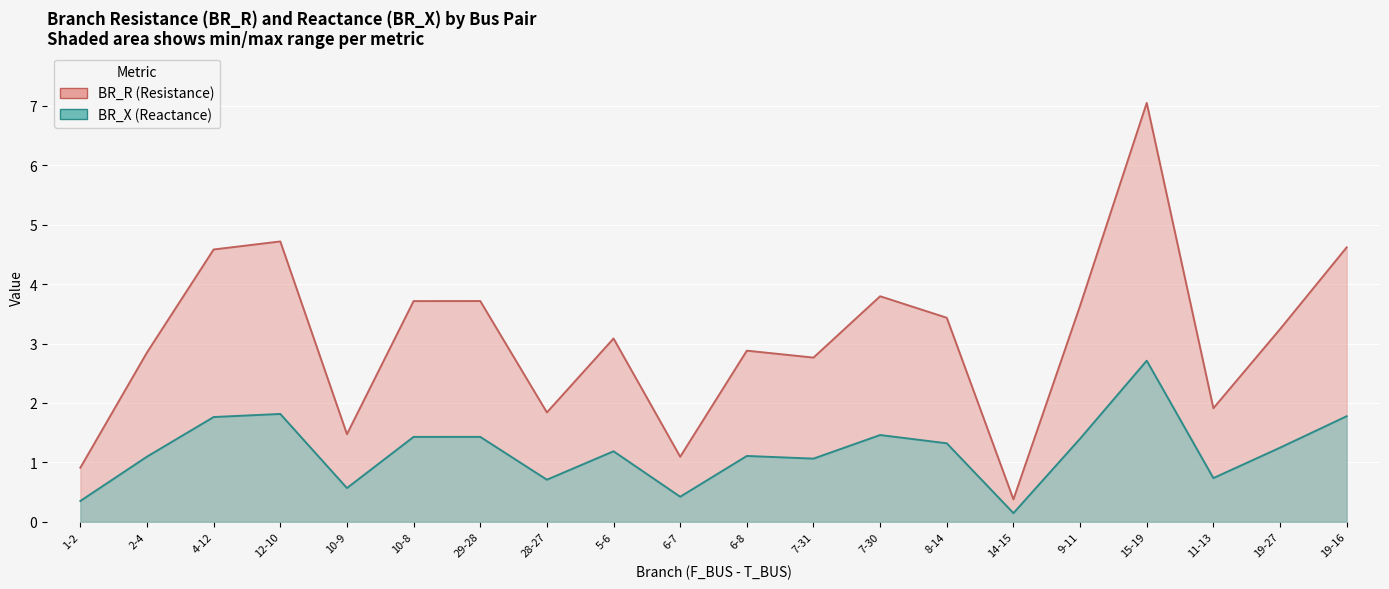

What is the total value across all series at 10-8?

5.1